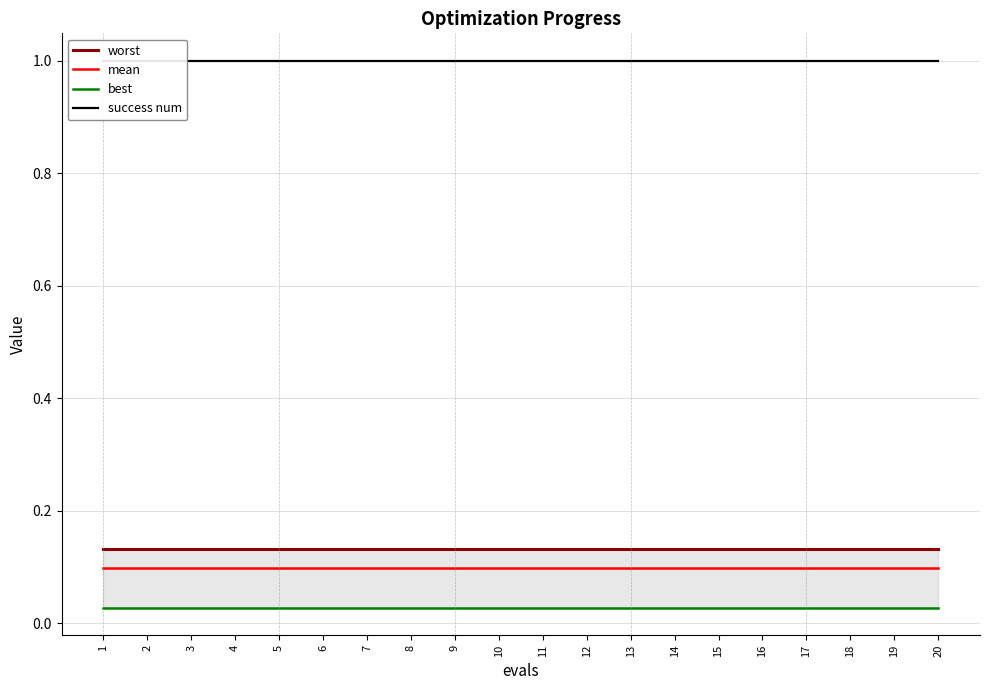

At which label does worst reach its minimum?

1